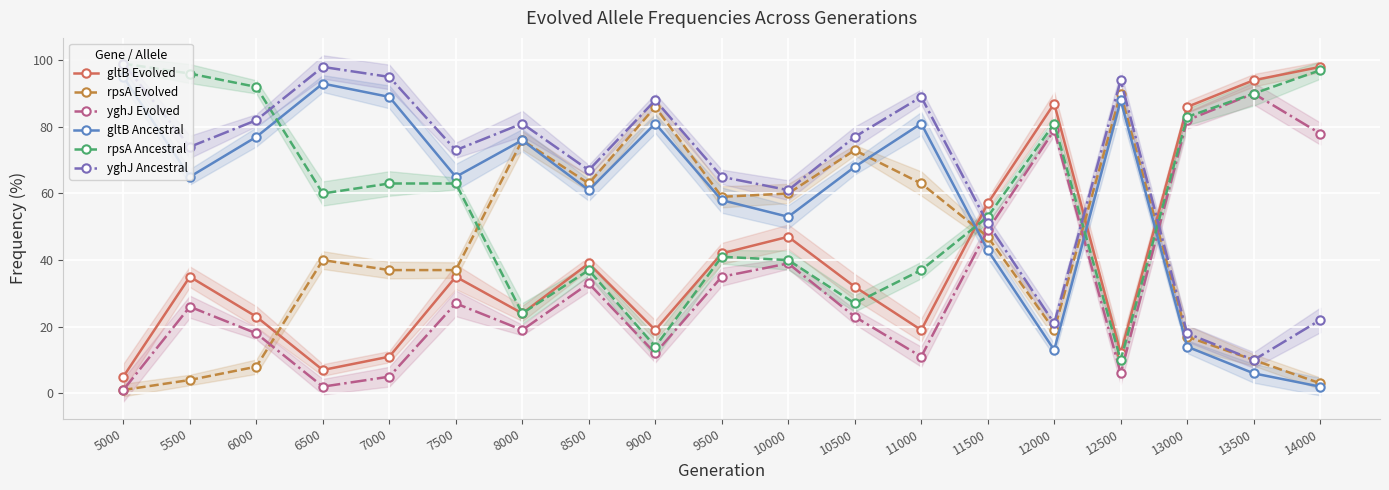

What is the average value of the rpsA Ancestral series?

58